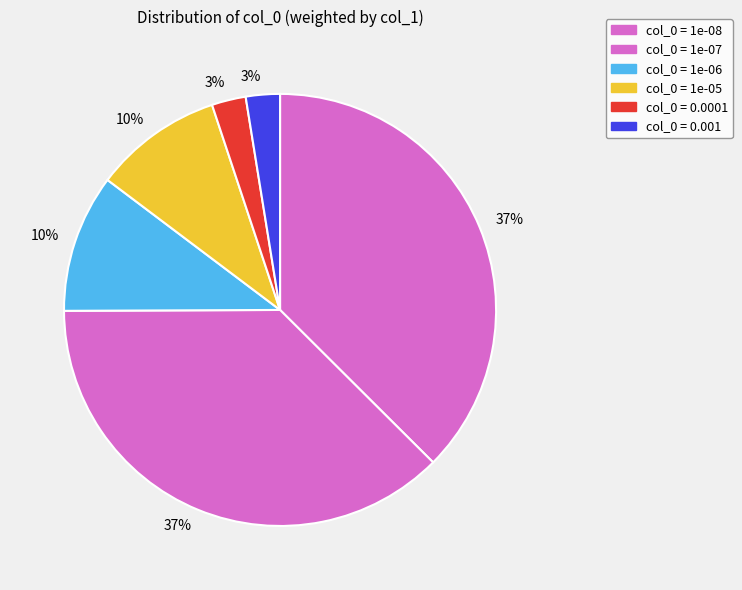

How many slices are in this pie chart?

6